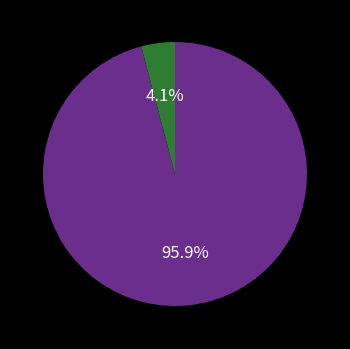

To the nearest percent, what is the difference between the largest and smallest slice percentages?

92%